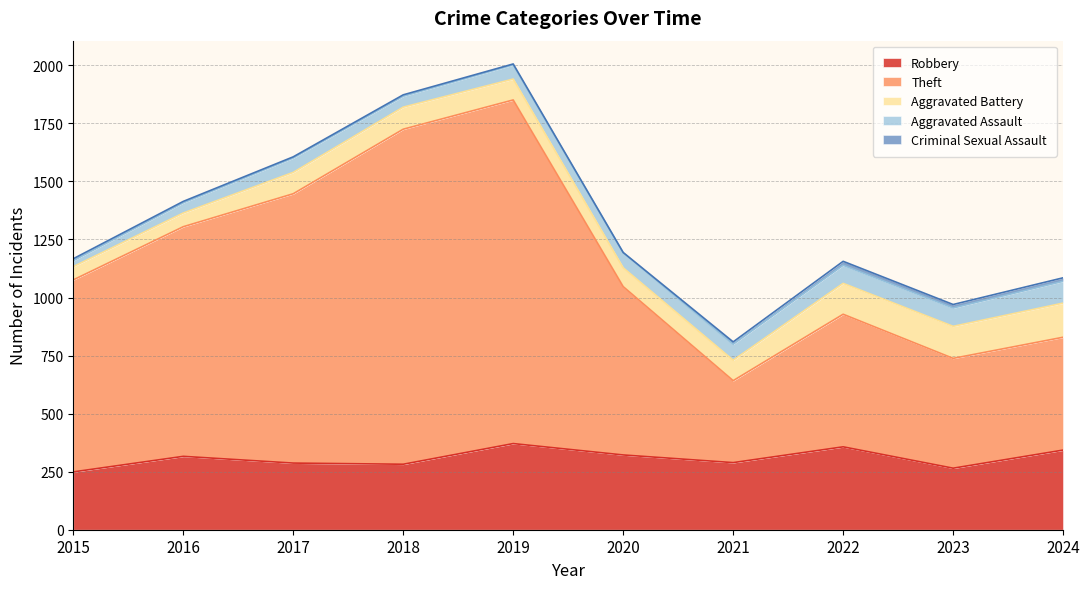

Reading left to right, extract all data points from this chart.

Robbery: 249	316	287	282	371	322	289	357	265	343
Theft: 827	989	1160	1443	1480	725	353	571	473	486
Aggravated Battery: 57	59	92	95	90	81	88	133	138	147
Aggravated Assault: 26	44	62	47	61	65	69	78	79	94
Criminal Sexual Assault: 8	6	5	6	4	1	10	17	15	15